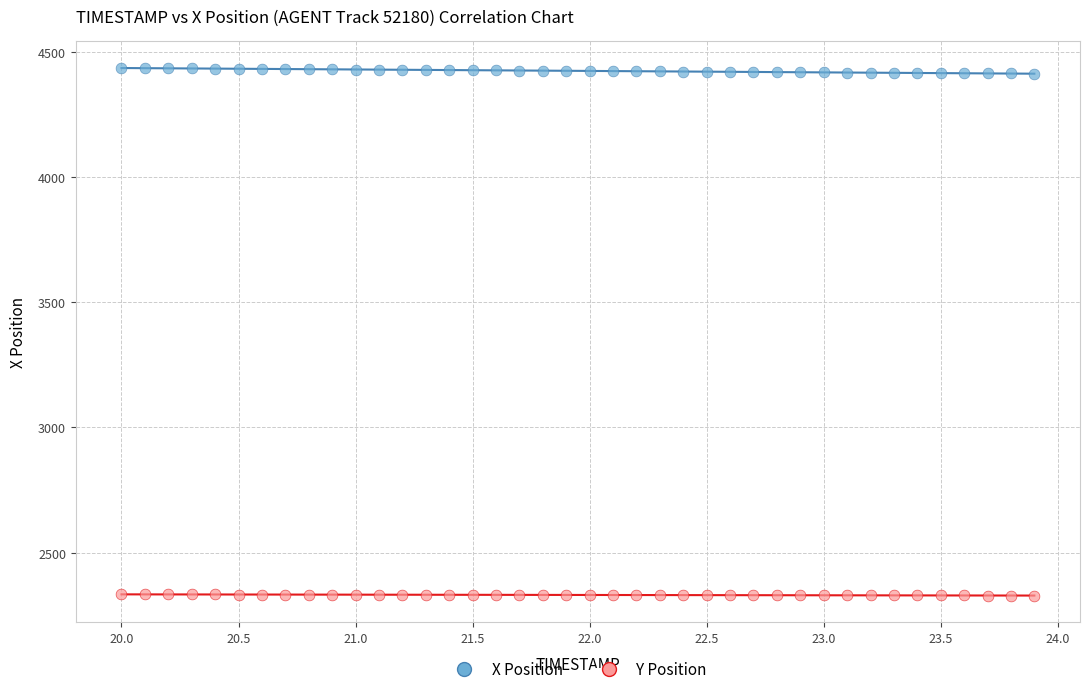

Across all data points, what is the range of X values (max minus min)?

3.9